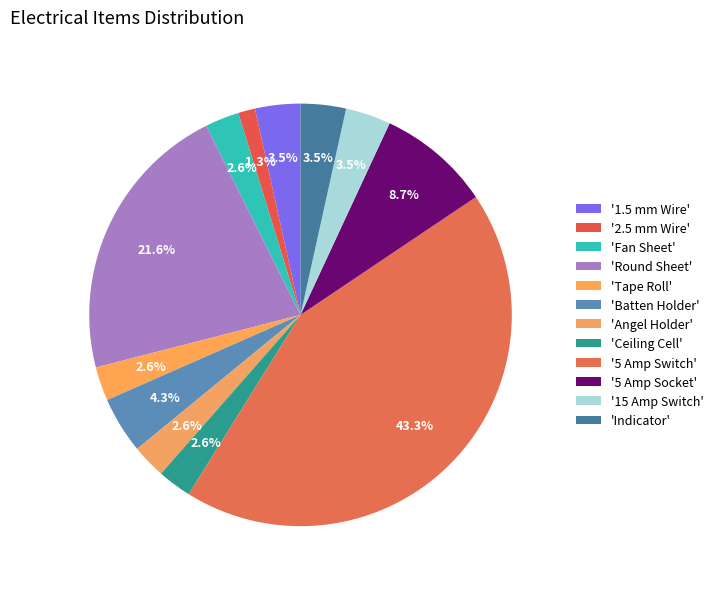

How many slices are in this pie chart?

12